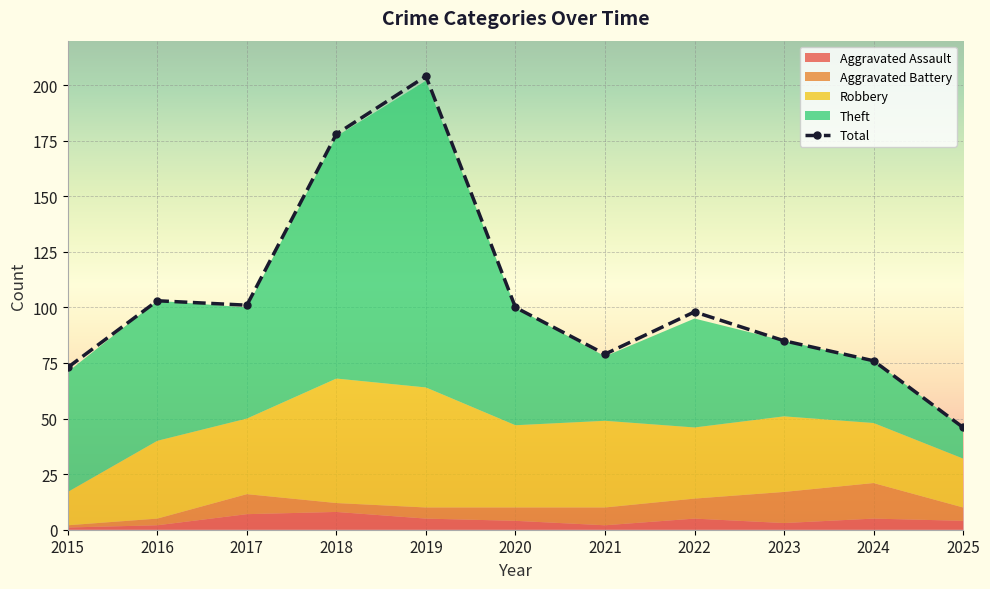

Which has a higher value, 2021 or 2017?

2017